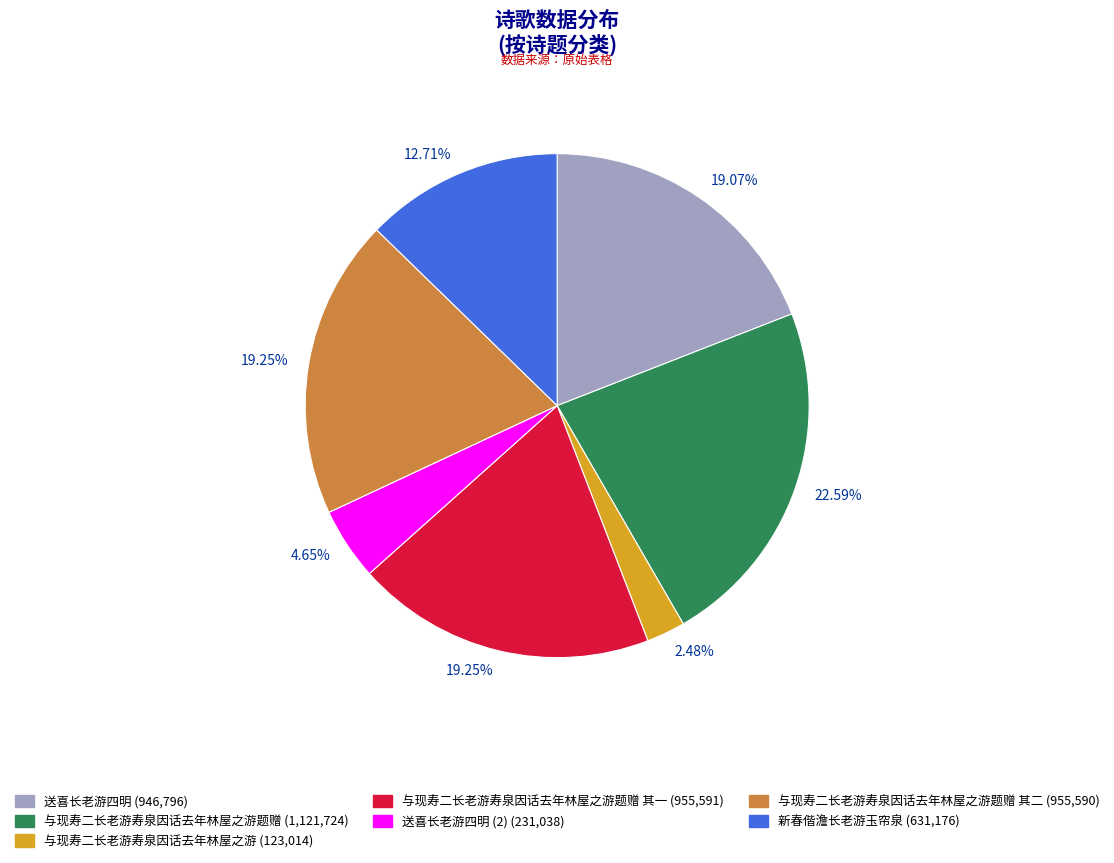

Is there any slice that represents more than half of the pie?

No